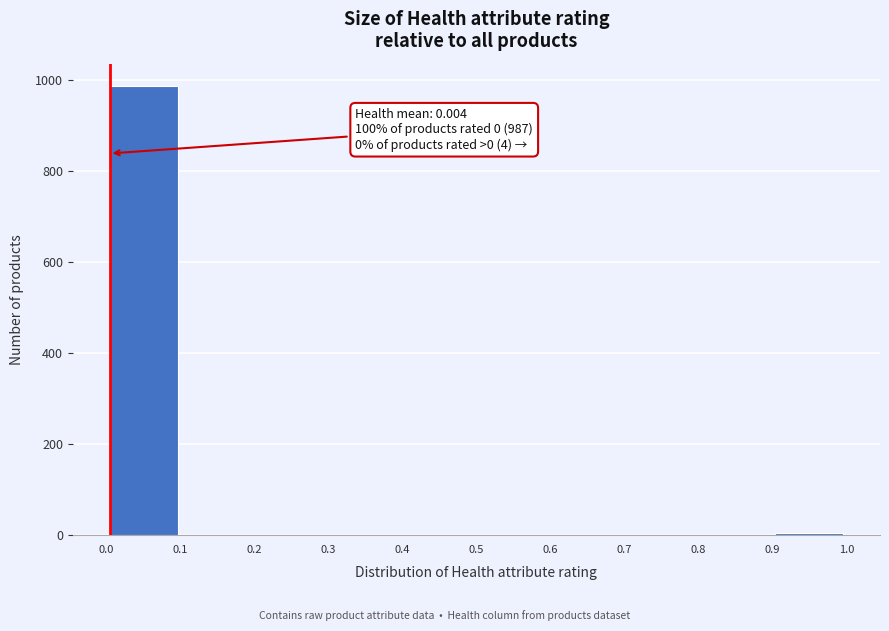

Over which range of the x-axis is the bar tallest?

0.0 to 0.1